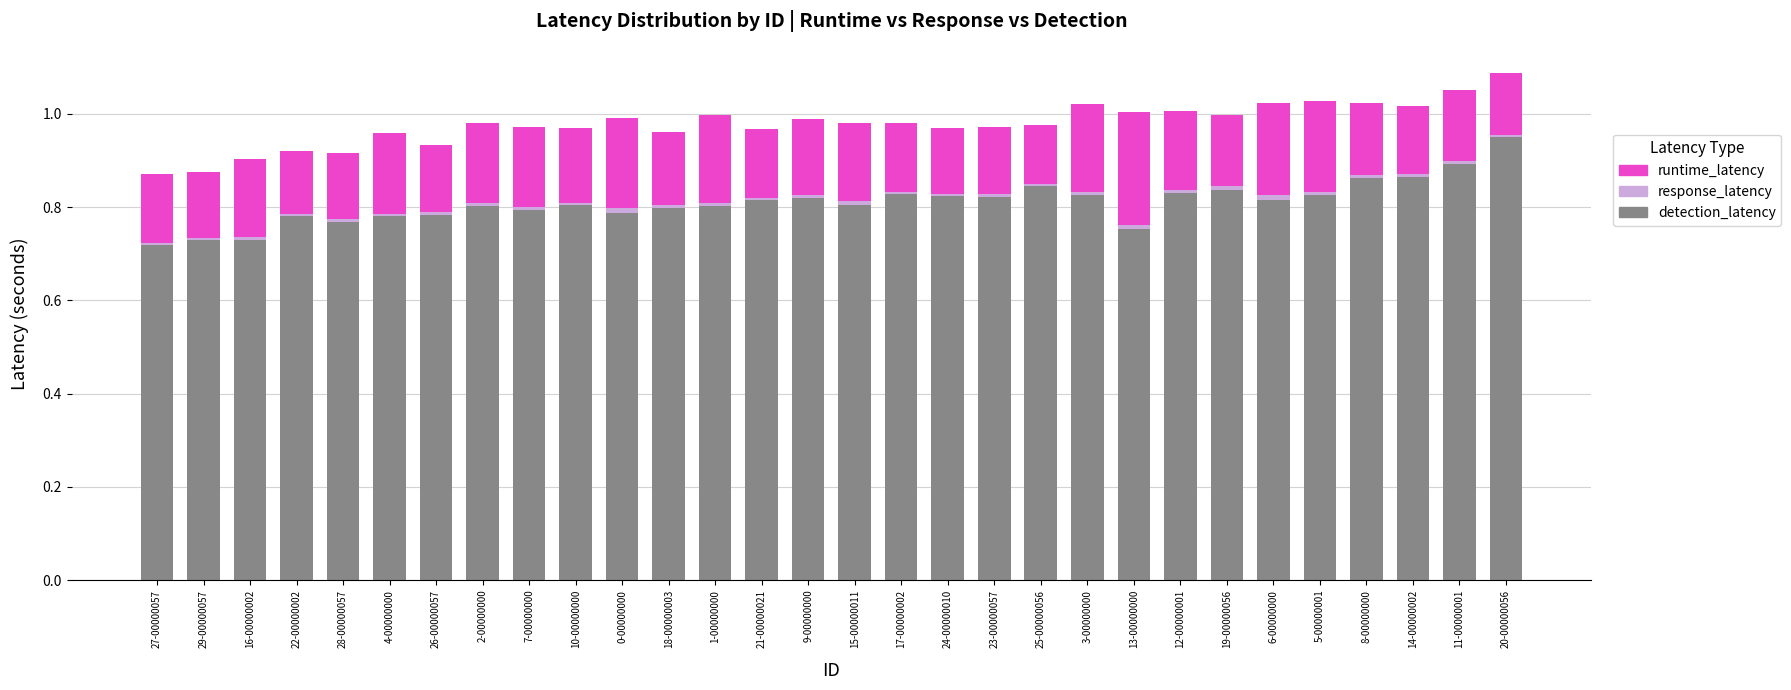

How many series are shown in this chart?

3